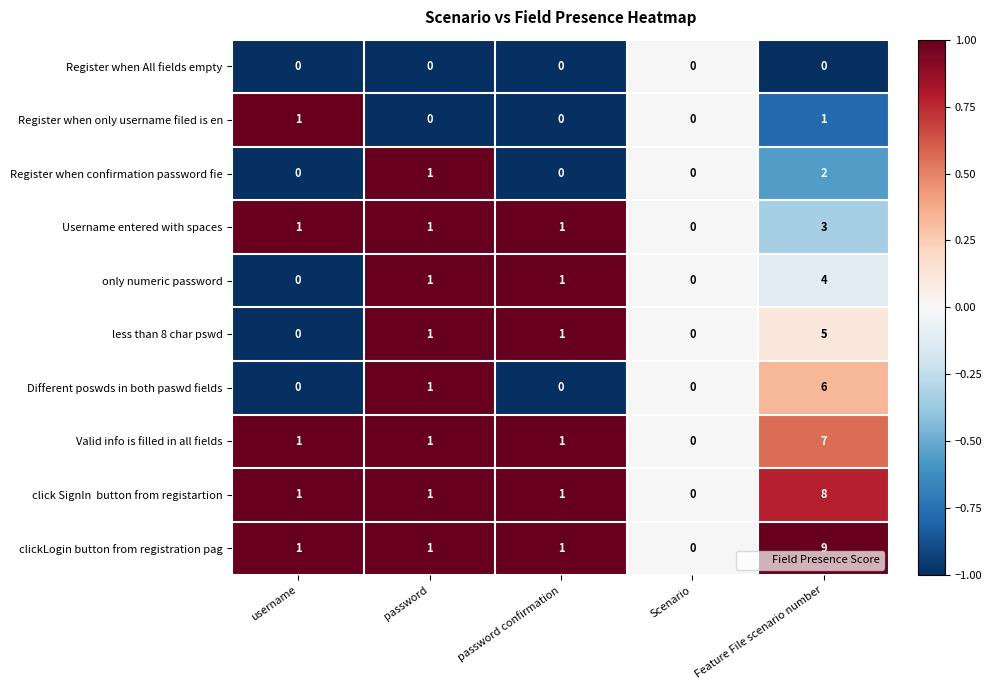

Count the Different poswds in both paswd fields values in the range 0 to 1.

4